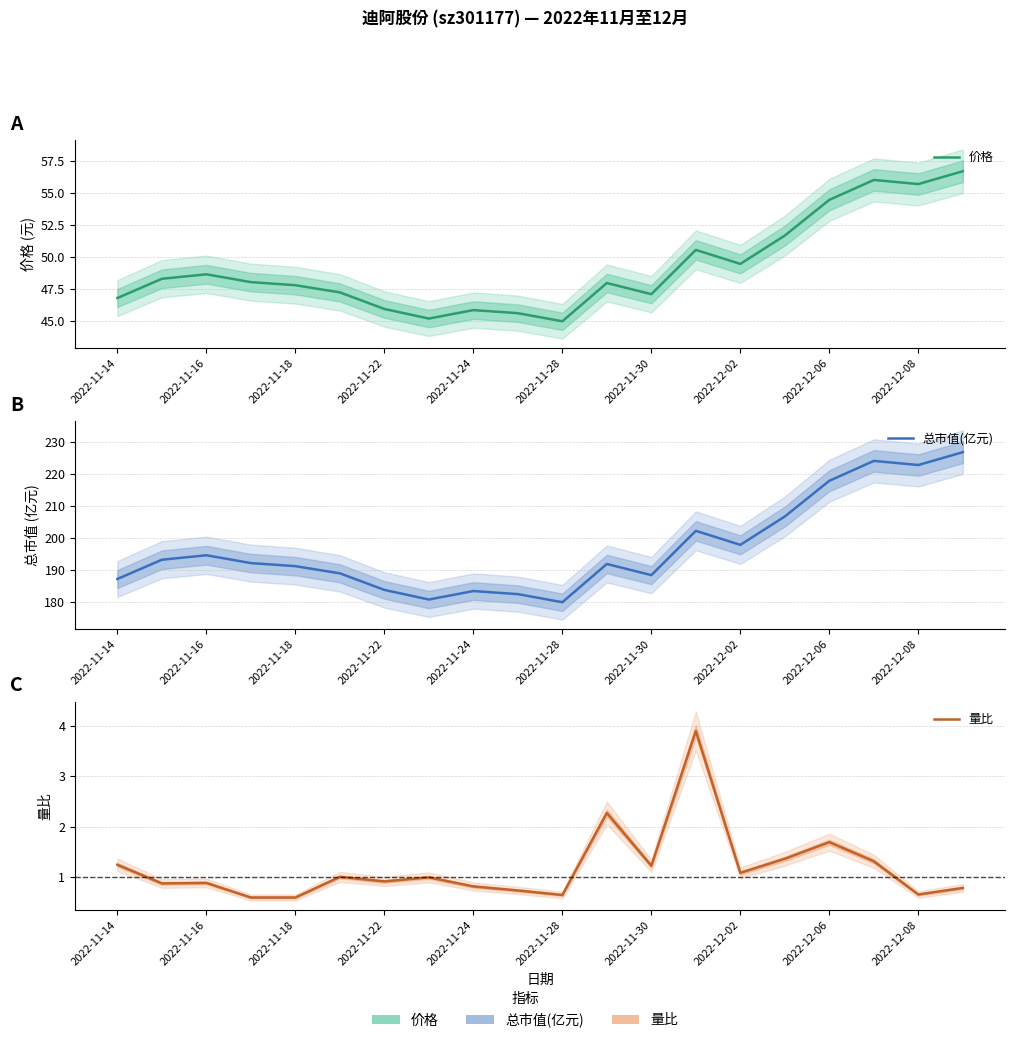

Reading left to right, list all the values displayed in this chart.

价格: 46.8	48.3	48.6	48.0	47.8	47.2	46.0	45.2	45.9	45.6	45.0	48.0	47.1	50.5	49.5	51.7	54.5	56.0	55.7	56.7
总市值(亿元): 187.2	193.2	194.6	192.2	191.2	189.0	183.8	180.8	183.4	182.5	180.0	191.9	188.4	202.2	197.8	206.7	217.8	224.0	222.7	226.7
量比: 1.2	0.9	0.9	0.6	0.6	1.0	0.9	1.0	0.8	0.7	0.6	2.3	1.2	3.9	1.1	1.4	1.7	1.3	0.7	0.8